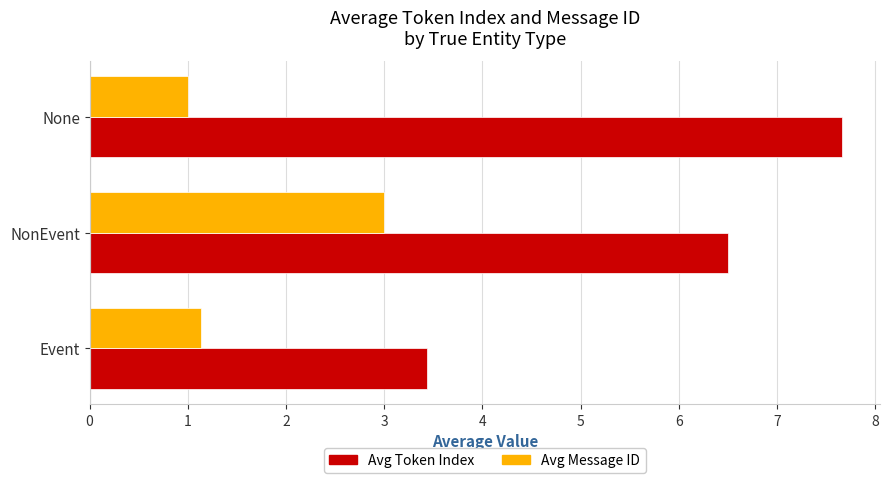

Which series has the largest range (max minus min)?

Avg Token Index